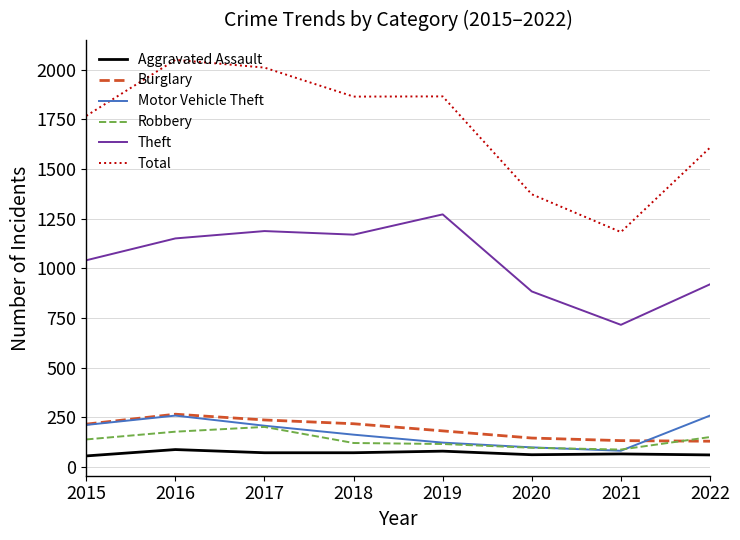

Is the value of Total at 2022 greater than the value of Theft at 2021?

Yes